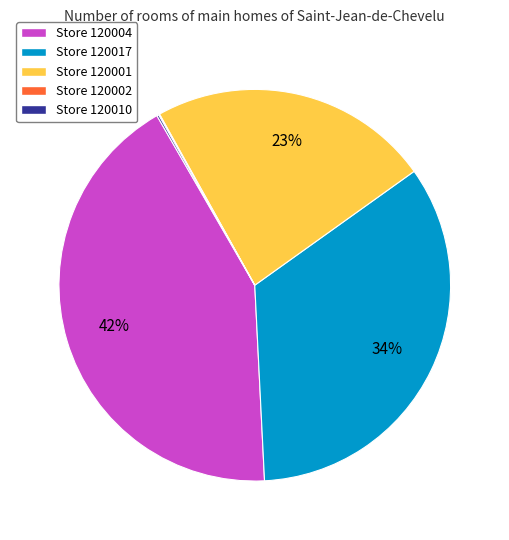

To the nearest percent, what is the difference between the largest and smallest slice percentages?

42%